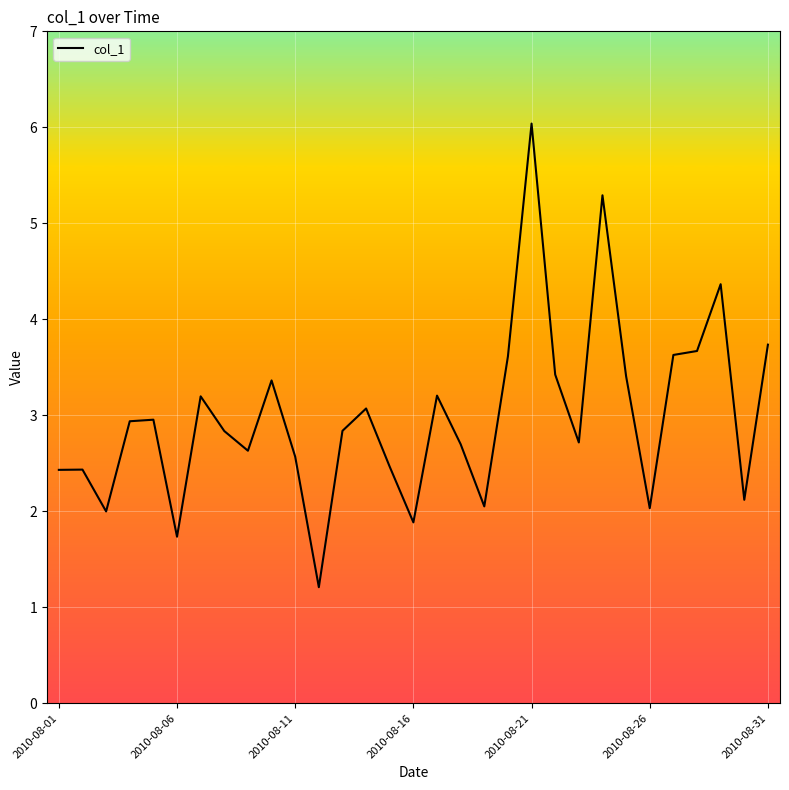

What is the difference between the maximum and minimum values?

4.8